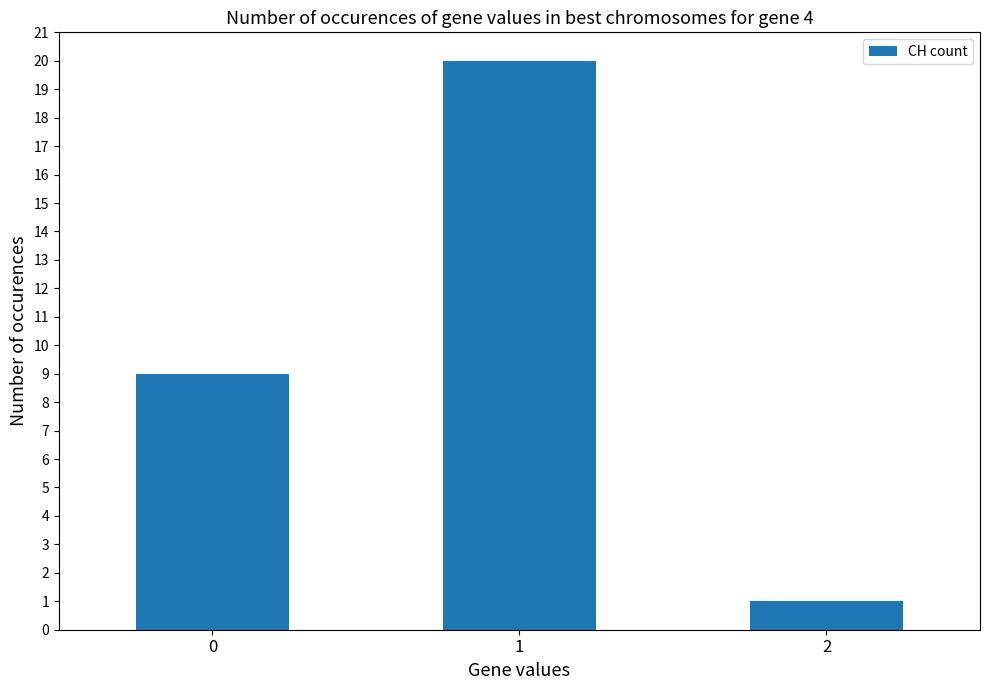

Which category has the highest value across all series?

1